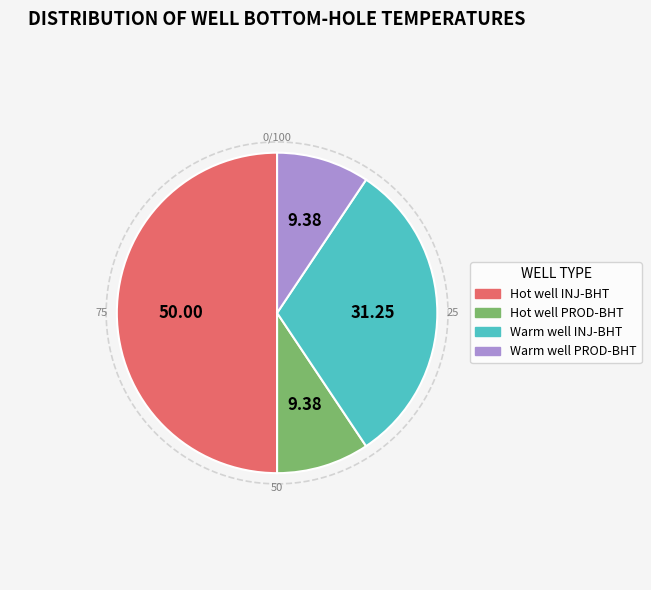

Count the number of slices in the pie.

4